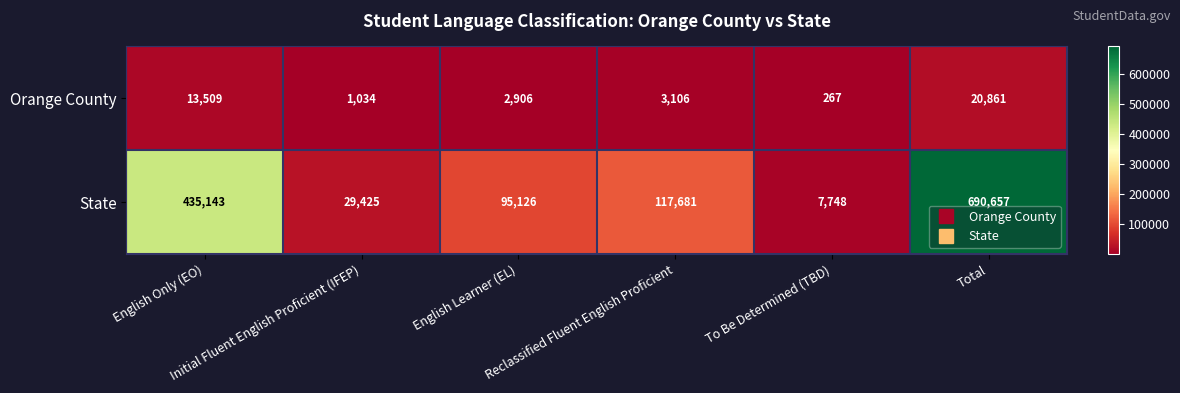

What is the maximum value for Orange County?

20861